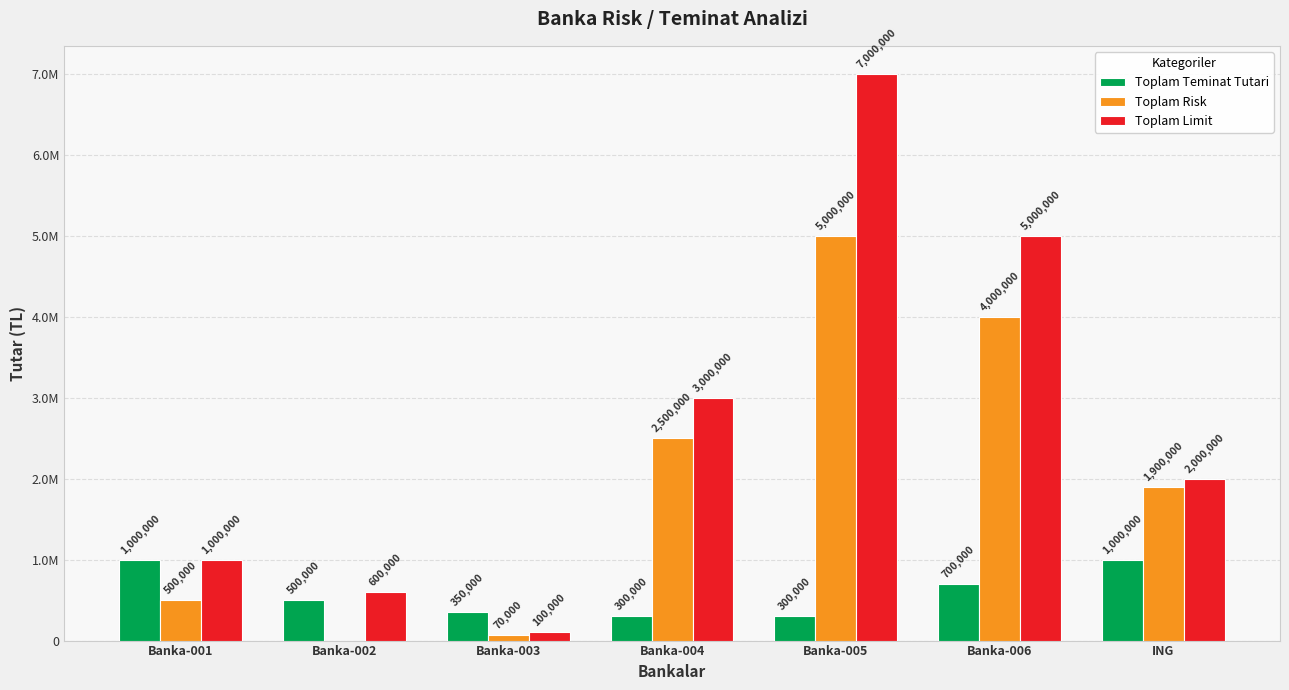

Rank the series at Banka-002 from lowest to highest value.

Toplam Risk, Toplam Teminat Tutari, Toplam Limit